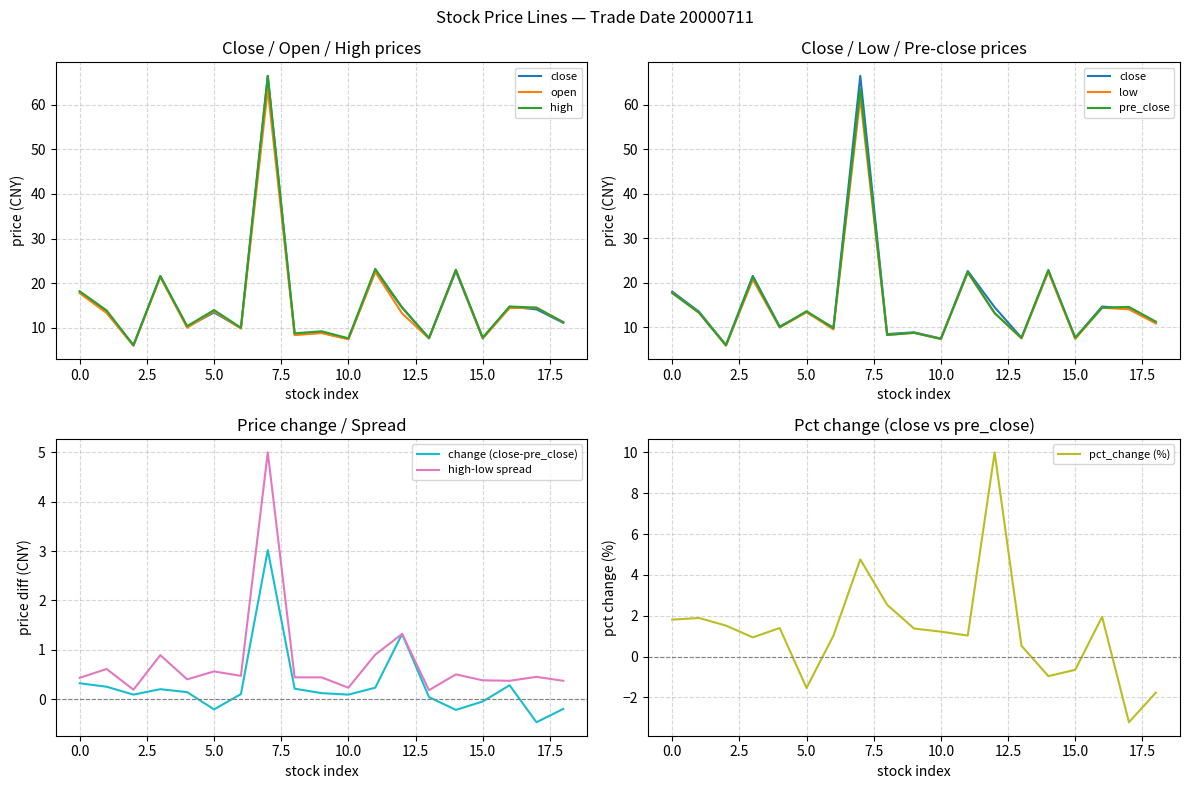

True or false: high has a value of 6.1 at 000003.SZ.

True